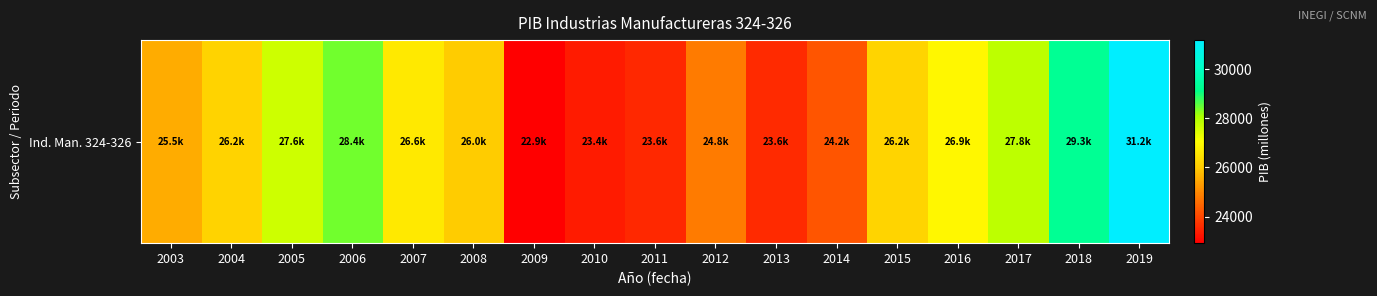

Which label corresponds to the largest value in the chart?

2019